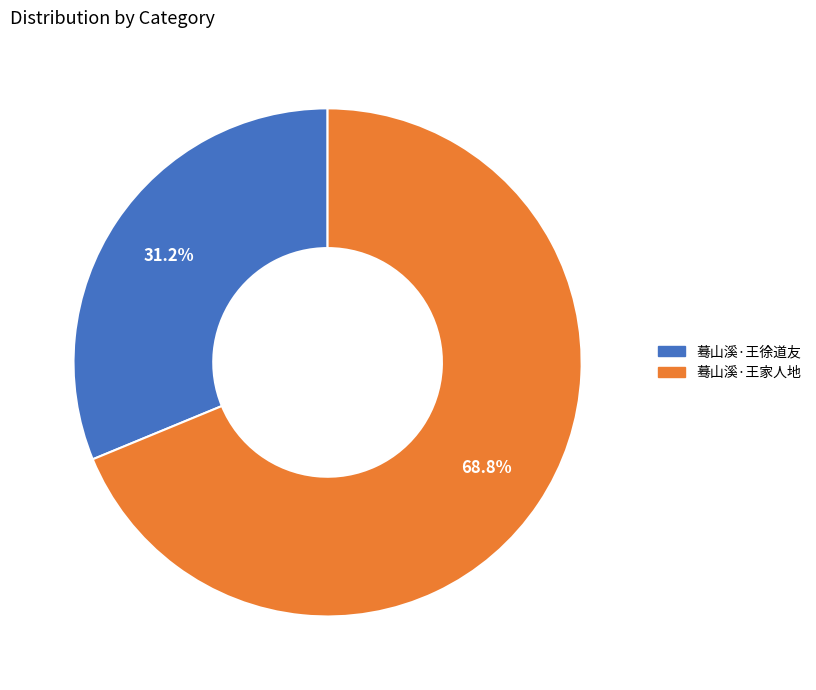

True or false: 蓦山溪·王家人地 accounts for 69% of the total.

True